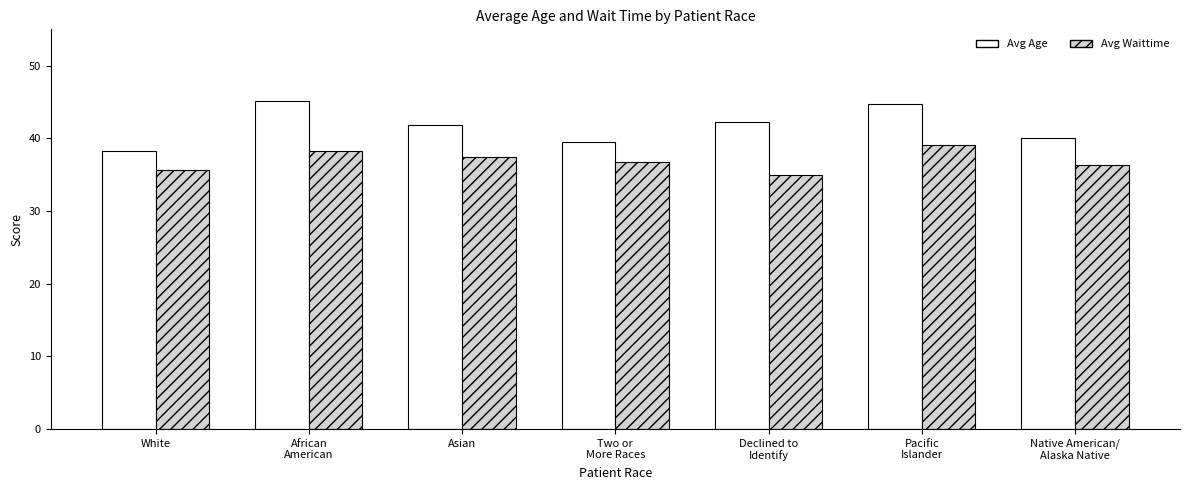

What is the lowest value of the Avg Waittime series?

34.9